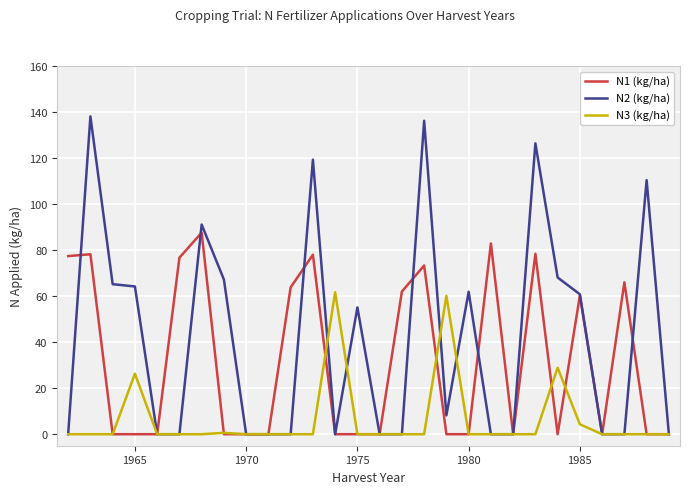

Which series has the largest range (max minus min)?

N2 (kg/ha)